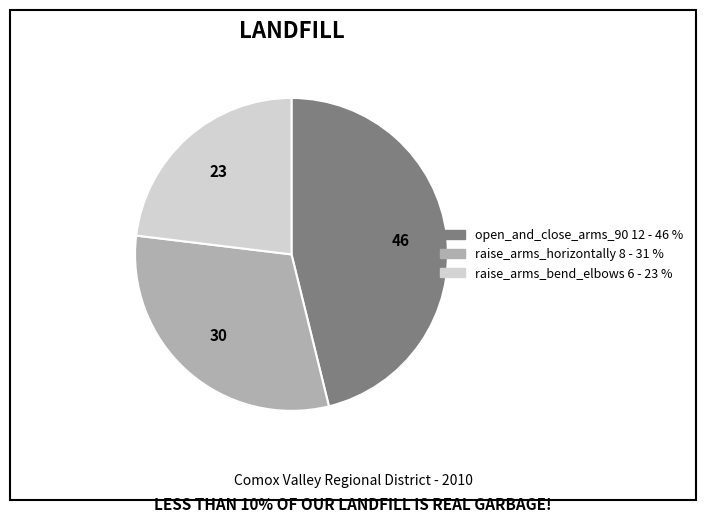

Which category has the smallest portion of the pie?

raise_arms_bend_elbows